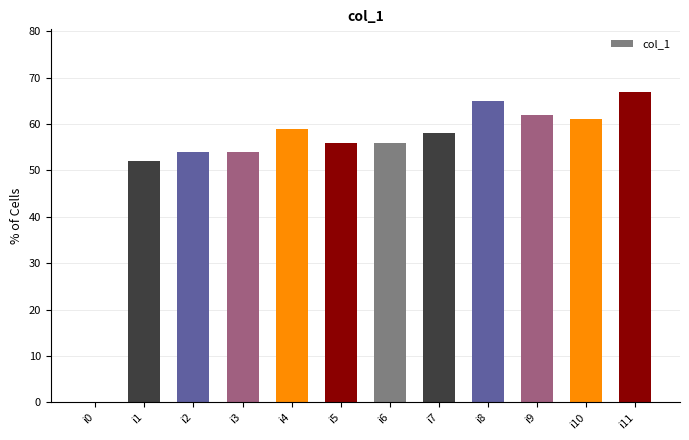

The chart shows a value of 73 at i2. True or false?

False